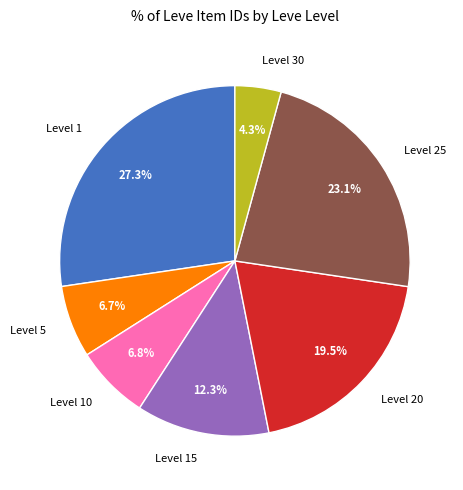

Count the number of slices in the pie.

7